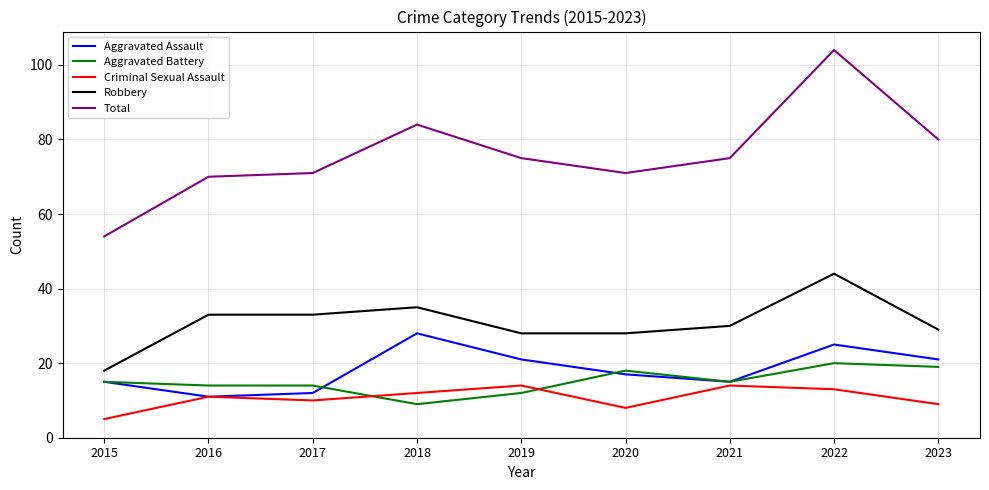

Which series has the largest total across all categories?

Total